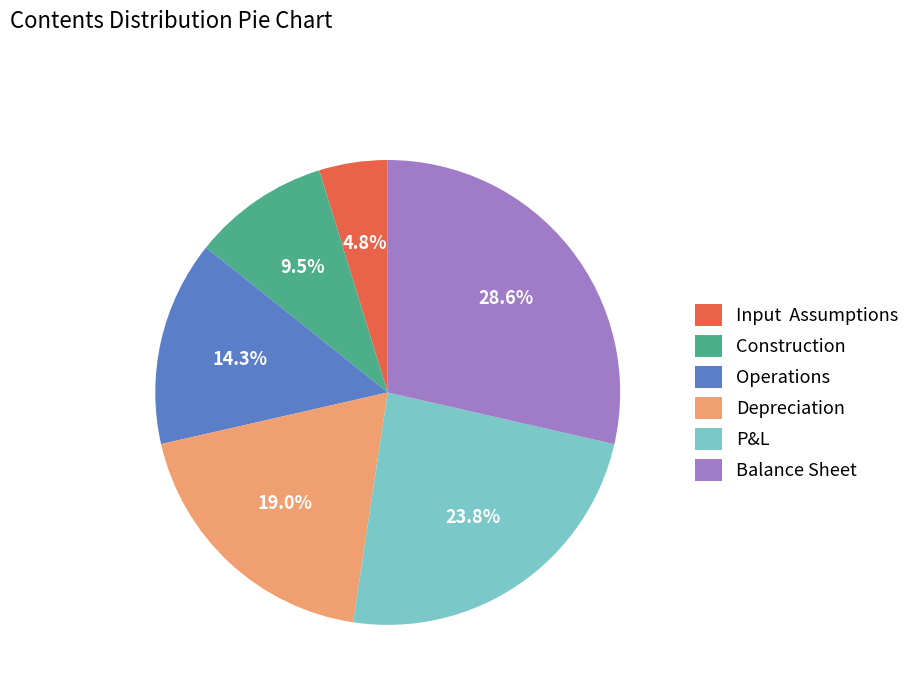

The Balance Sheet slice represents 17% of the pie. True or false?

False